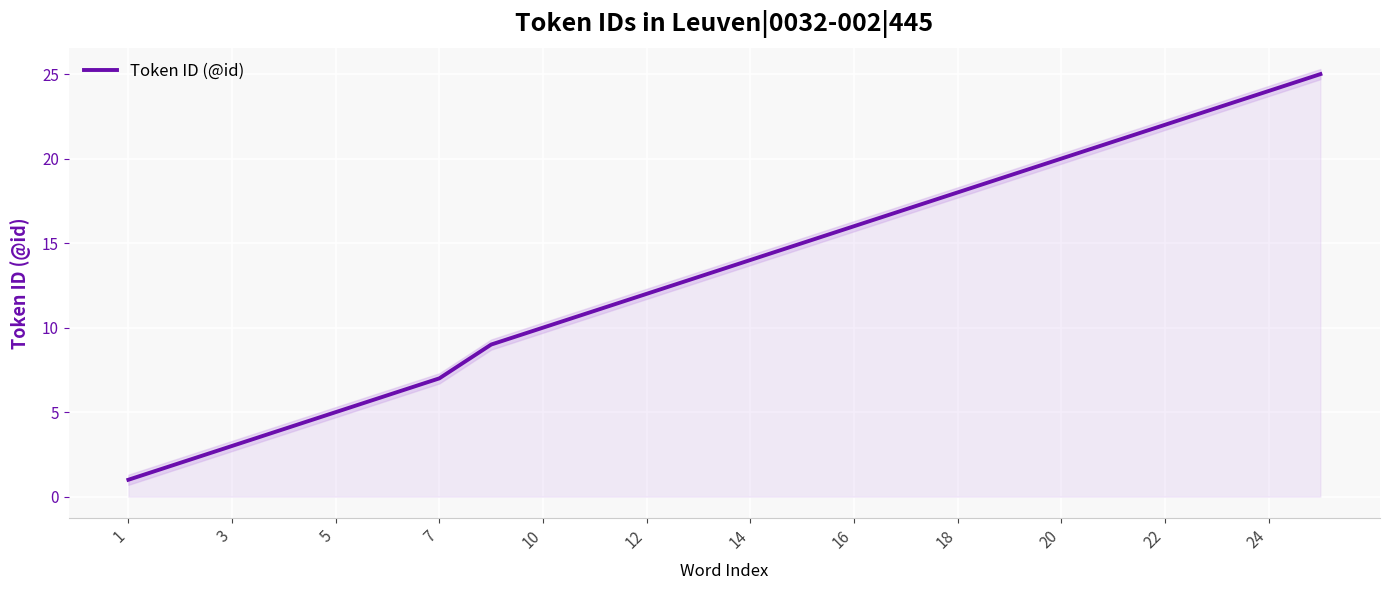

Is it true that Token ID (@id) equals 24 at 24?

True